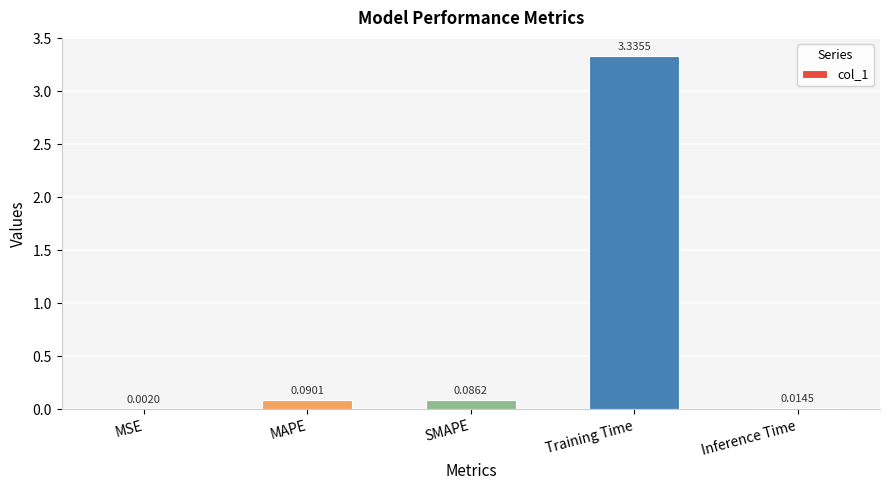

At which category does the chart reach its peak across all series?

Training Time